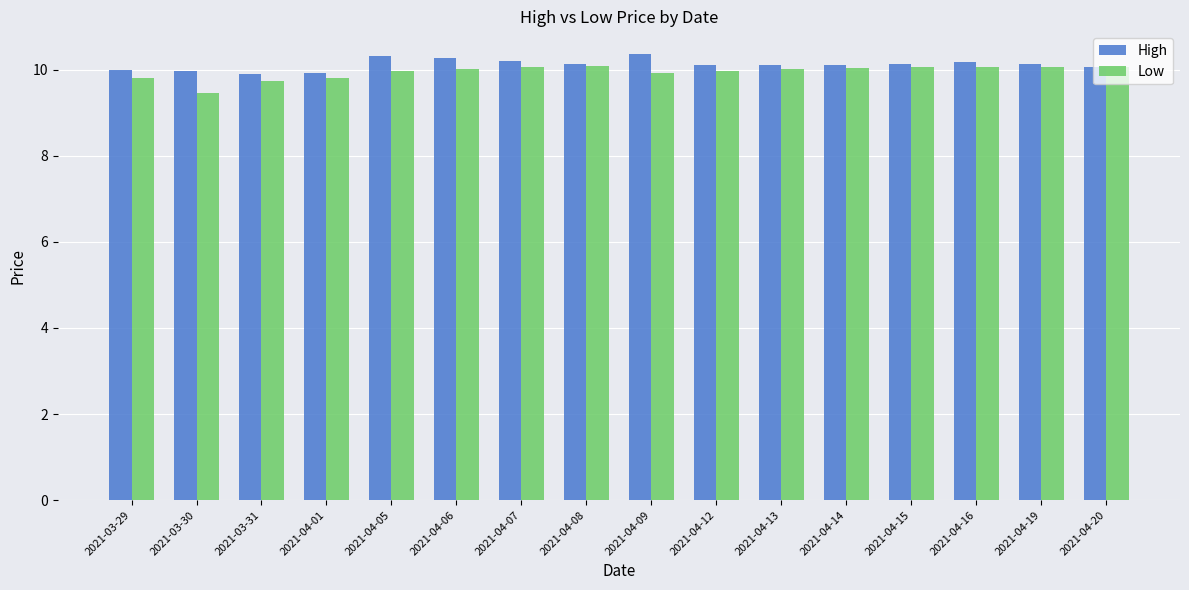

What is the maximum value for Low?

10.1